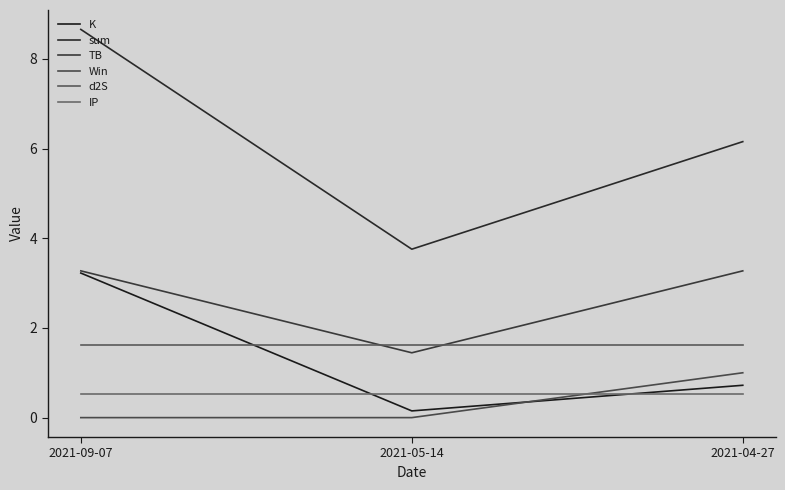

Is this an area chart (filled region under the line)?

No